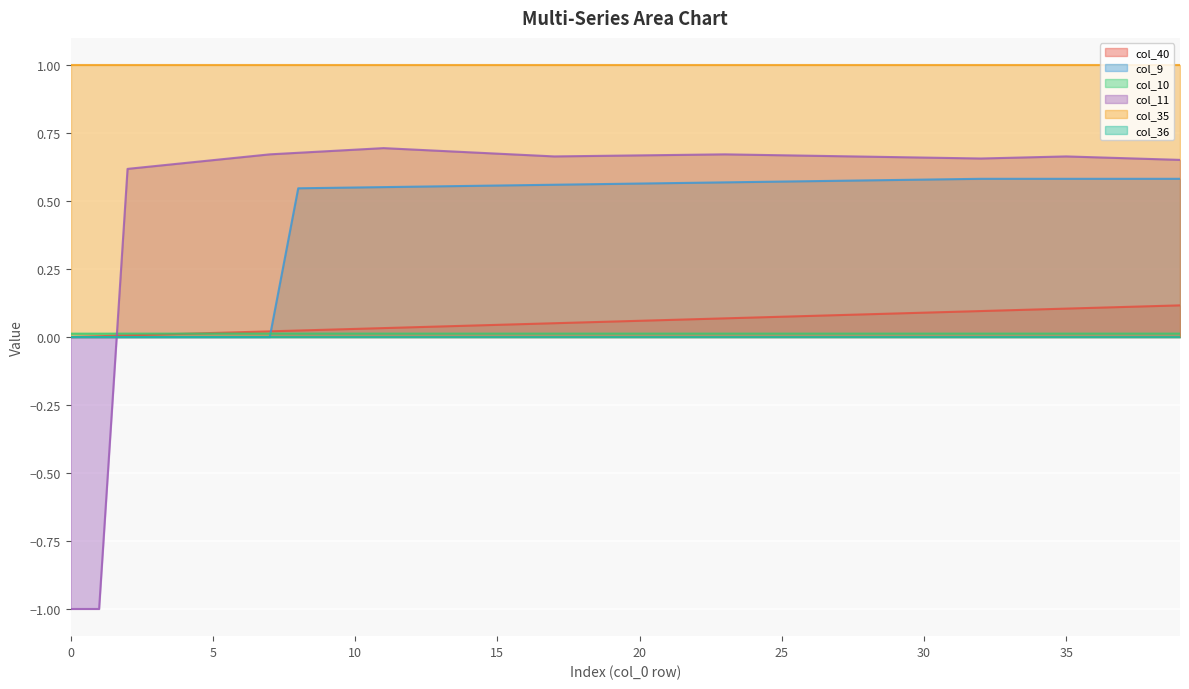

True or false: col_10 has more than 1 interior local peaks.

False